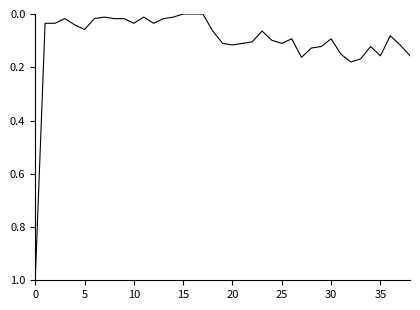

True or false: there are more than 1 points higher than both neighbors.

True